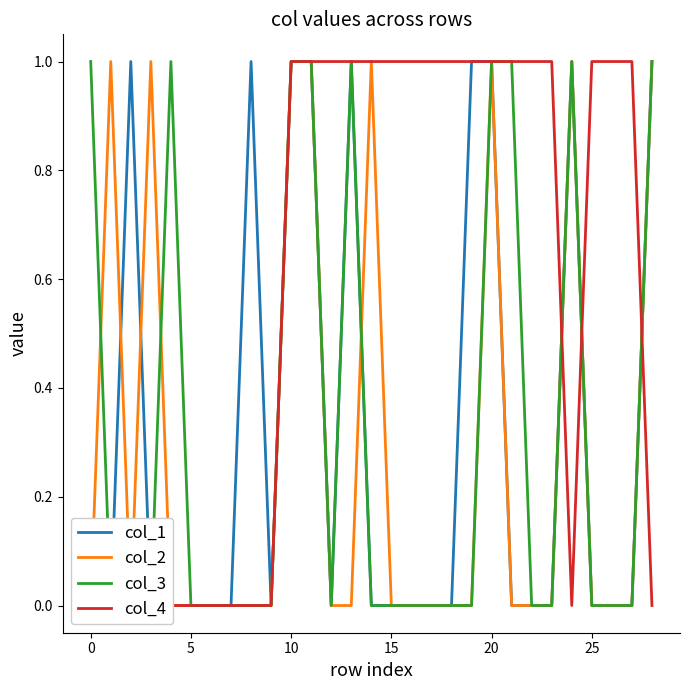

Reading right to left, what are all the values shown in this chart?

col_1: 1	0	0	0	1	0	0	0	1	1	0	0	0	0	0	1	0	1	1	0	1	0	0	0	0	0	1	0	0
col_2: 1	0	0	0	1	0	0	0	1	0	0	0	0	0	1	0	0	1	1	0	0	0	0	0	0	1	0	1	0
col_3: 1	0	0	0	1	0	0	1	1	0	0	0	0	0	0	1	0	1	1	0	0	0	0	0	1	0	0	0	1
col_4: 0	1	1	1	0	1	1	1	1	1	1	1	1	1	1	1	1	1	1	0	0	0	0	0	0	0	0	0	0